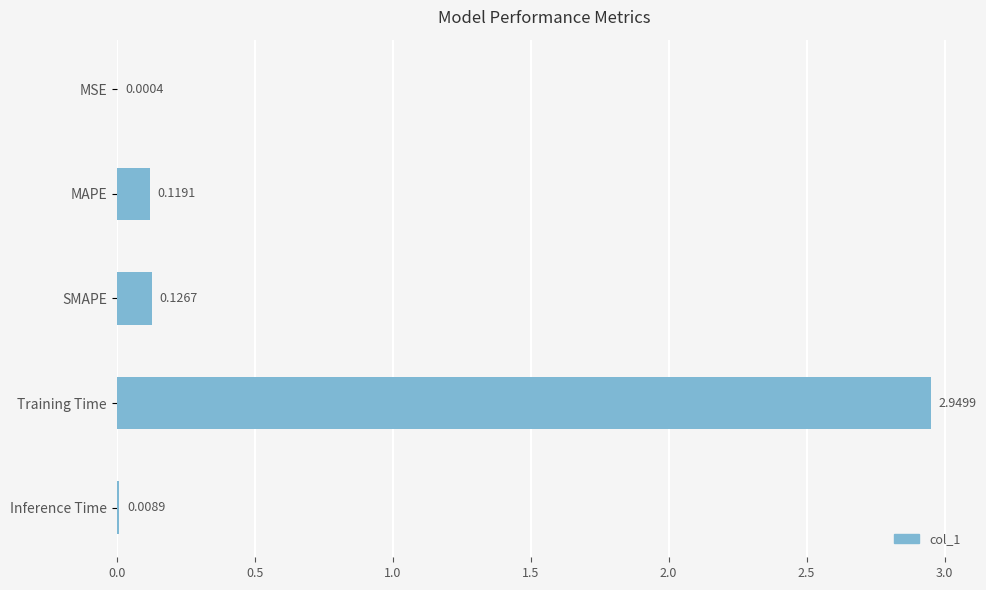

Between SMAPE and Training Time, which is larger?

Training Time